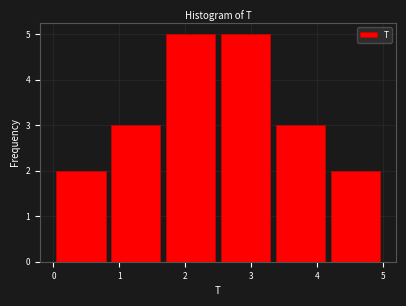

Reading left to right, transcribe this chart: for each bar, give the range it covers on the x-axis and its height. Neither the bar edges nor the heights are printed on the chart, so give them approximately, as read against the axes.

0.0 to 0.8: 2
0.8 to 1.7: 3
1.7 to 2.5: 5
2.5 to 3.3: 5
3.3 to 4.2: 3
4.2 to 5.0: 2